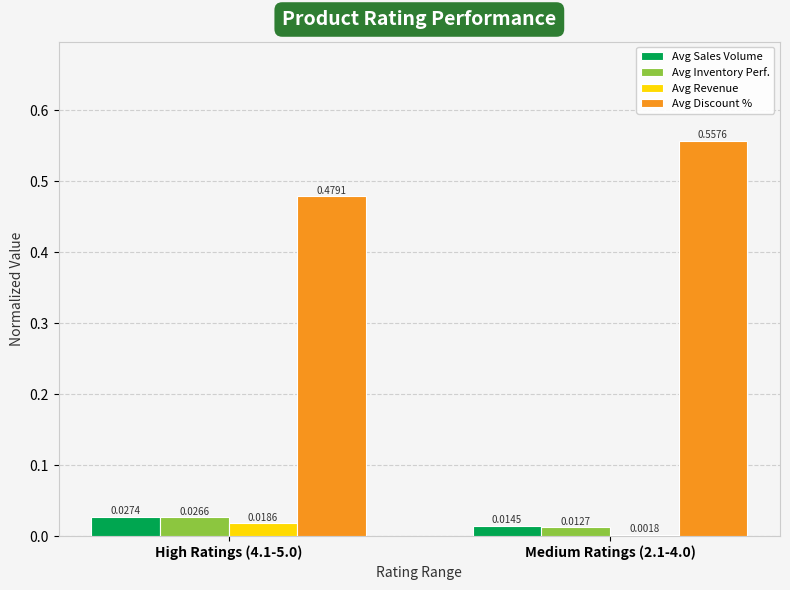

Between High Ratings (4.1-5.0) and Medium Ratings (2.1-4.0), which series saw the biggest shift?

Avg Discount %